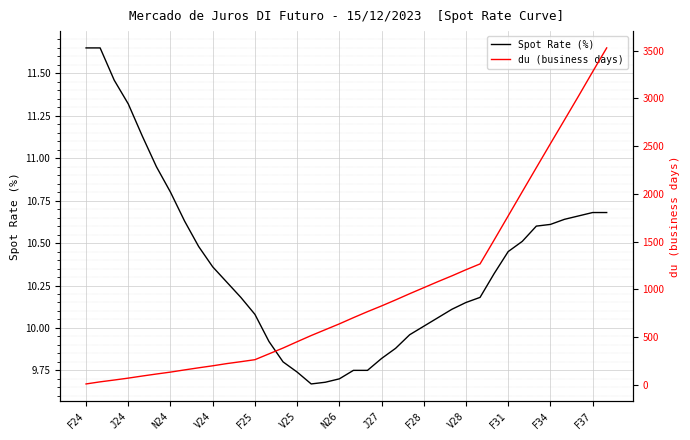

What is the difference between the du (business days) values at 20 and 37?

2762.0